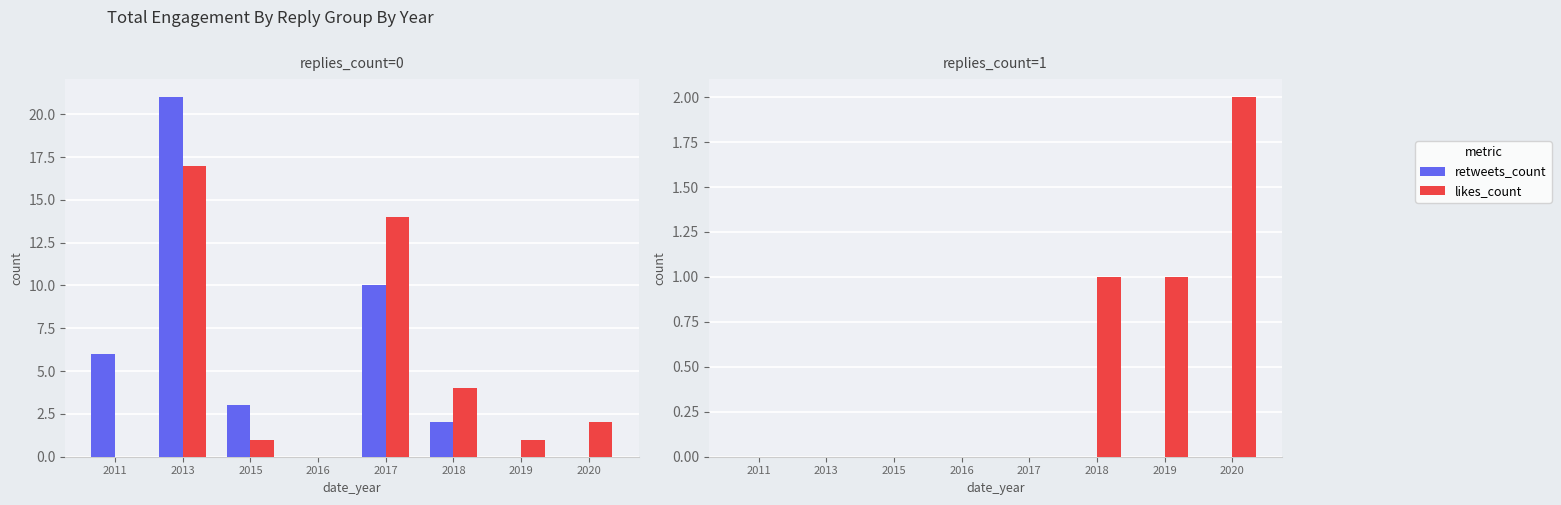

How many data points does each series have?

8